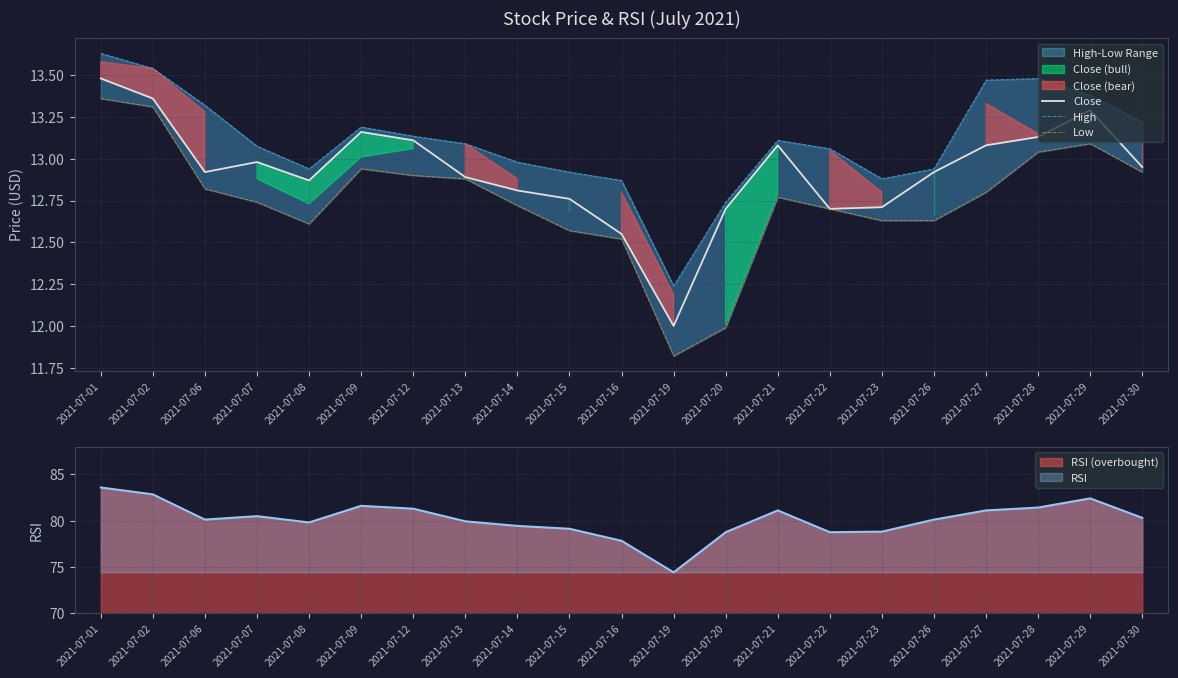

What is the difference between the maximum and second lowest values in the Close series?

0.9